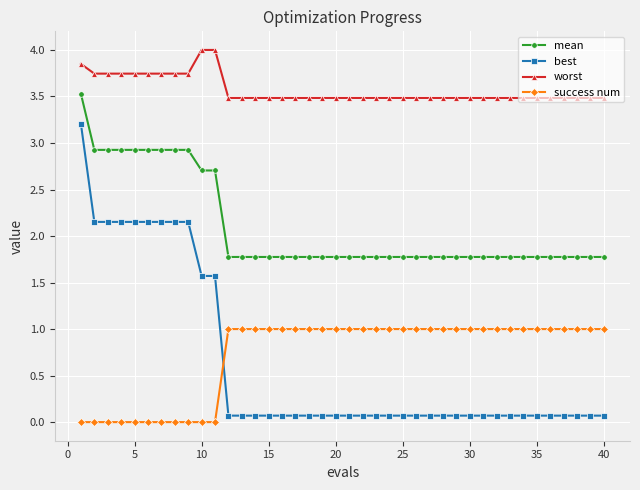

Rank the series by their maximum value, from lowest to highest.

success num, best, mean, worst